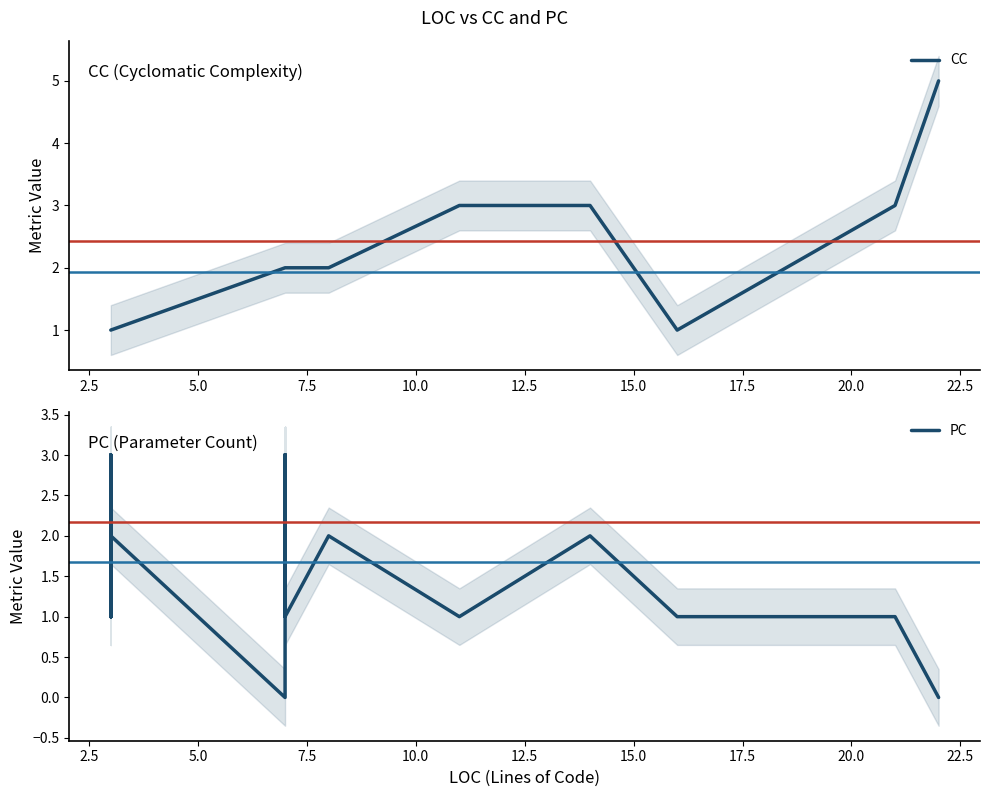

What is the greatest value displayed?

5